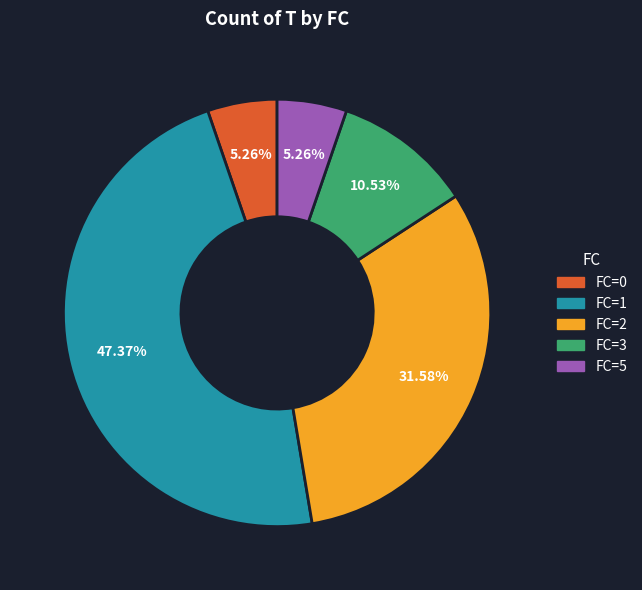

To the nearest percent, what is the difference between the largest and smallest slice percentages?

42%